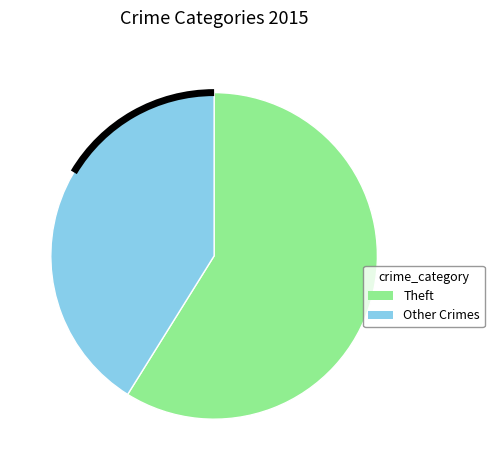

What is the ratio of the value at Other Crimes to the value at Theft?

0.7